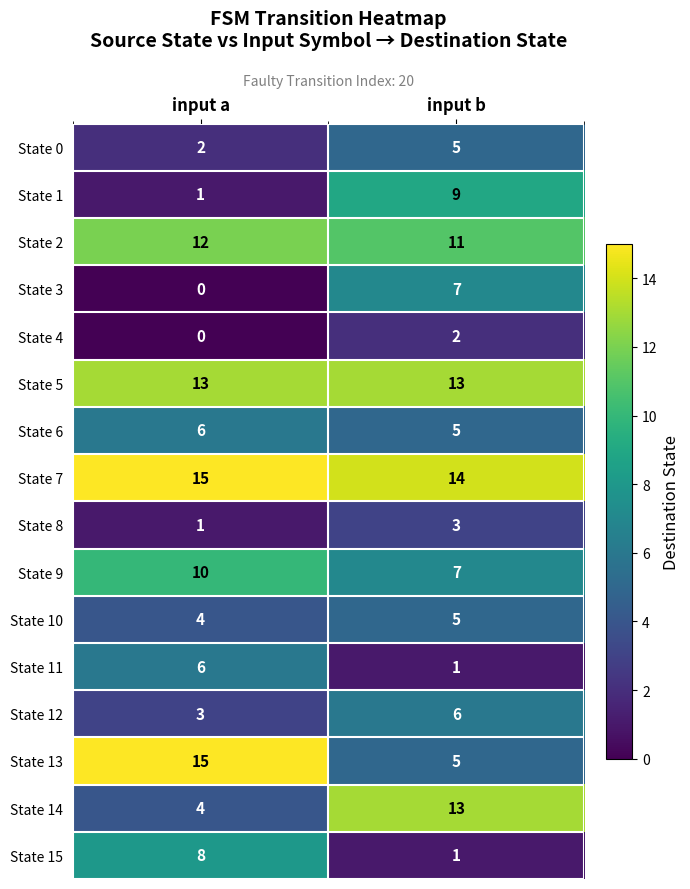

What is the sum of the State 3 values at input b and input a?

7